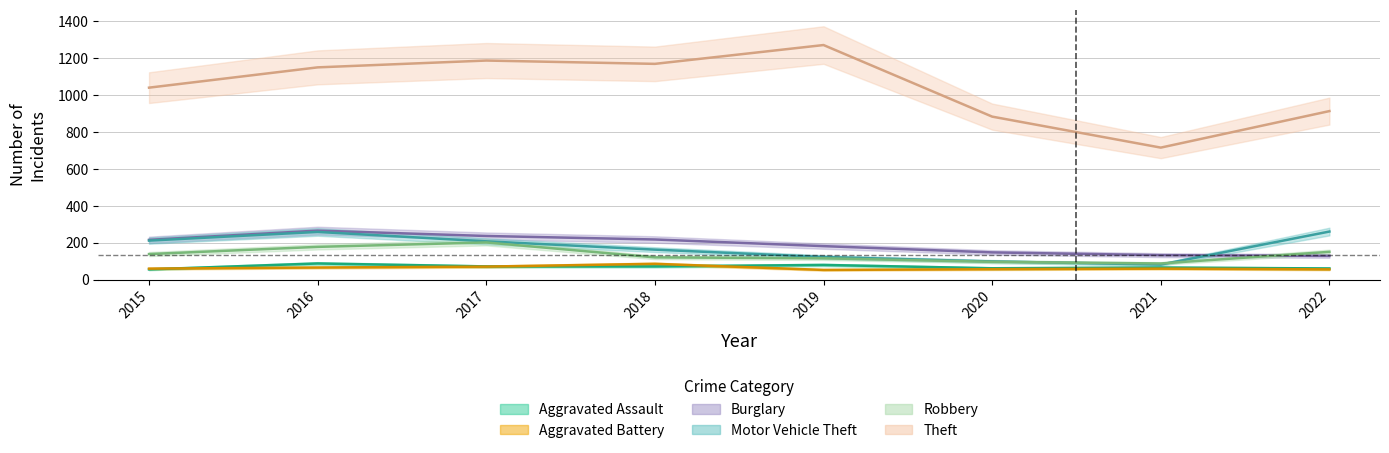

True or false: Aggravated Assault and Theft cross at least once.

False